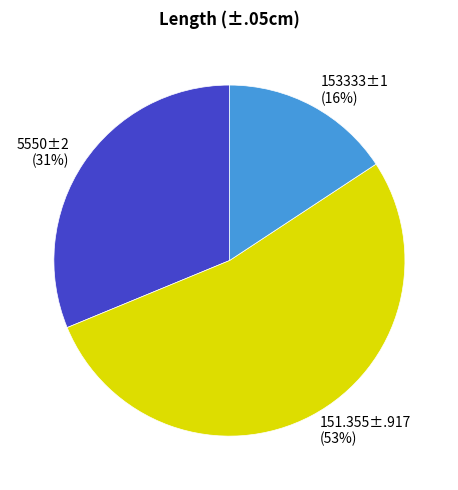

Is it true that 151.355±.917 is 61% of the pie?

False